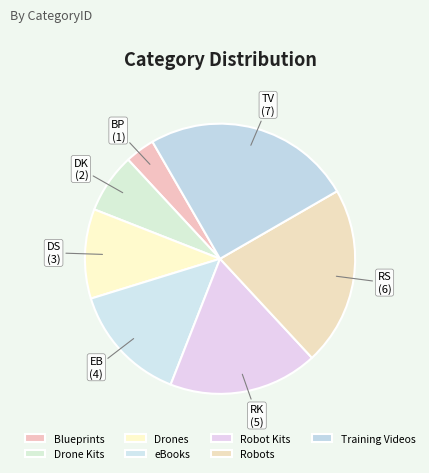

Which slice is the largest?

Training Videos